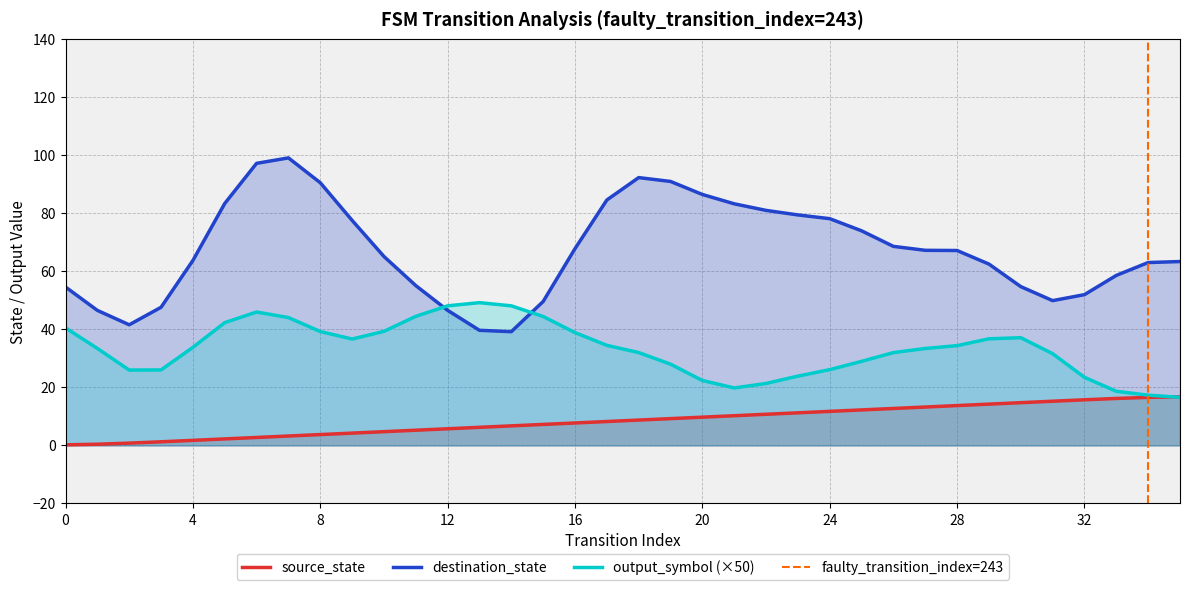

After their last crossing, which series has the higher values: output_symbol or source_state?

source_state